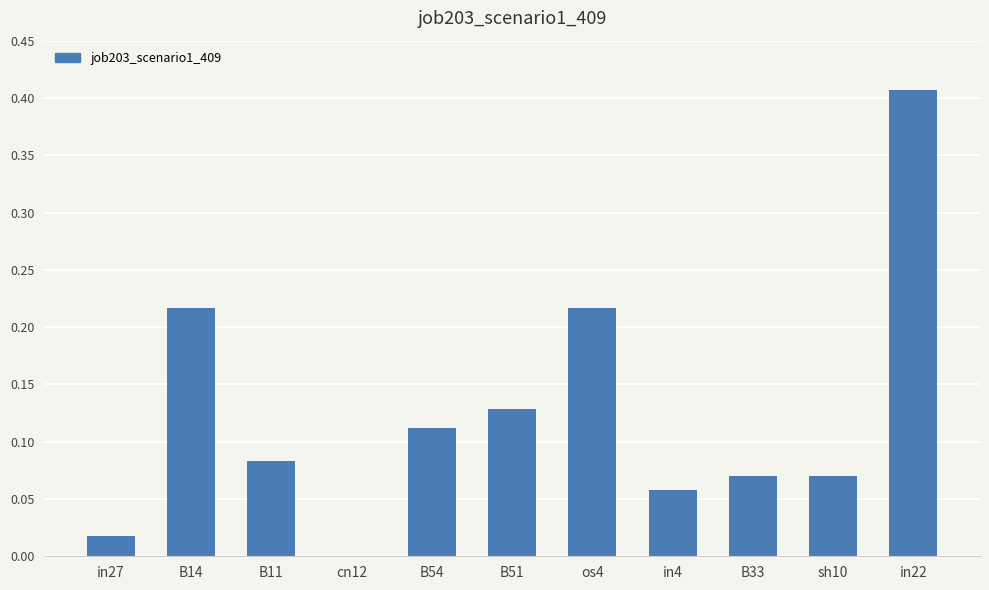

At which category does the chart reach its peak across all series?

in22